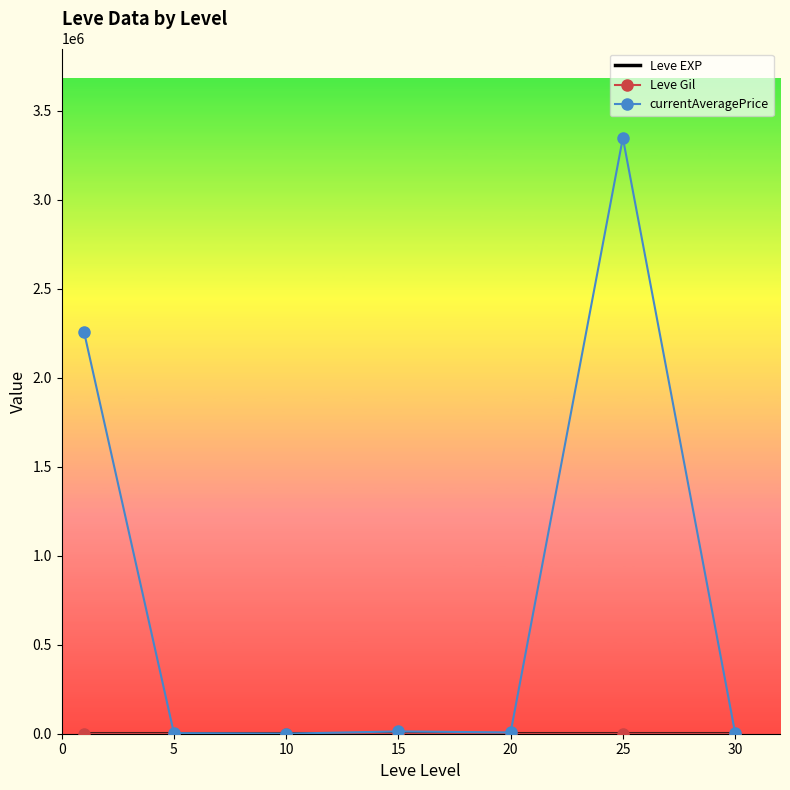

Which series has the largest total across all categories?

currentAveragePrice